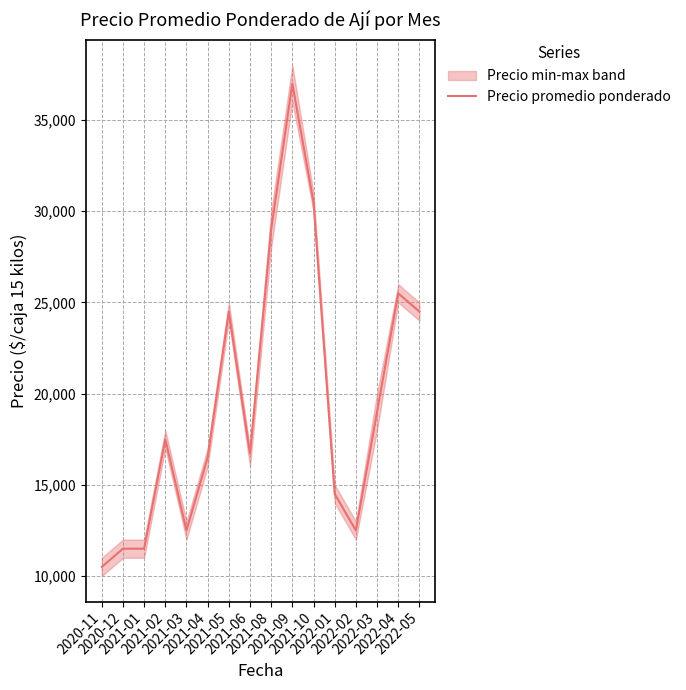

Reading left to right, list all the values displayed in this chart.

10500	11500	11500	17500	12500	16500	24500	16714	29000	37000	30500	14500	12500	19000	25500	24500